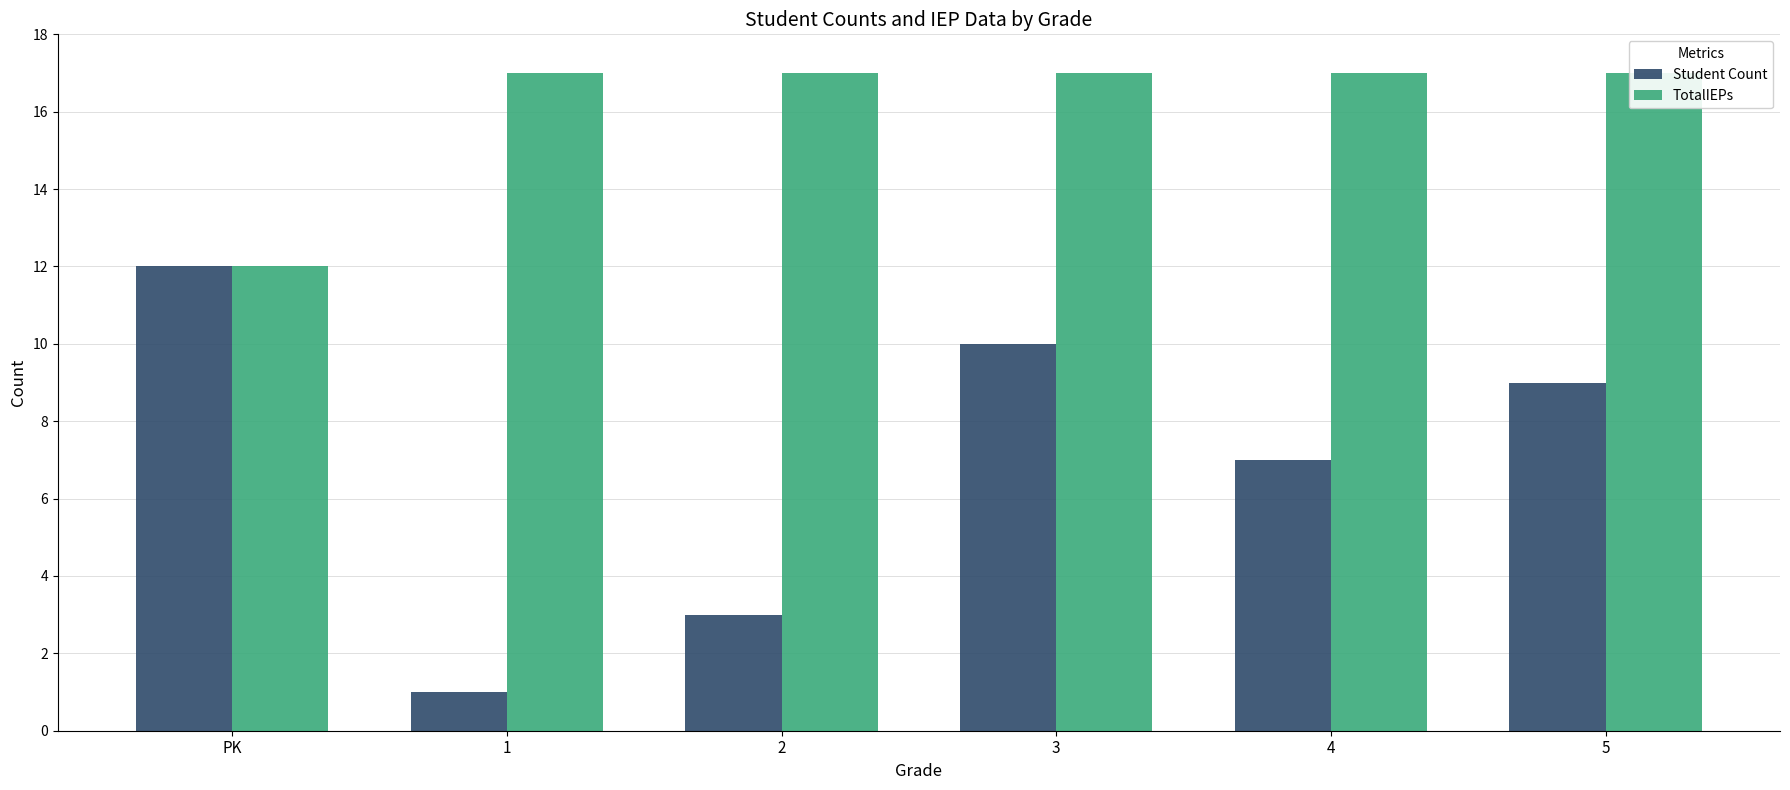

What is the difference between the maximum and minimum values in the TotalIEPs series?

5